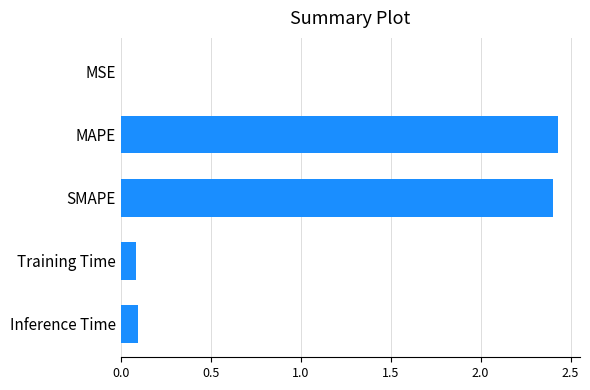

Between Training Time and SMAPE, which is larger?

SMAPE